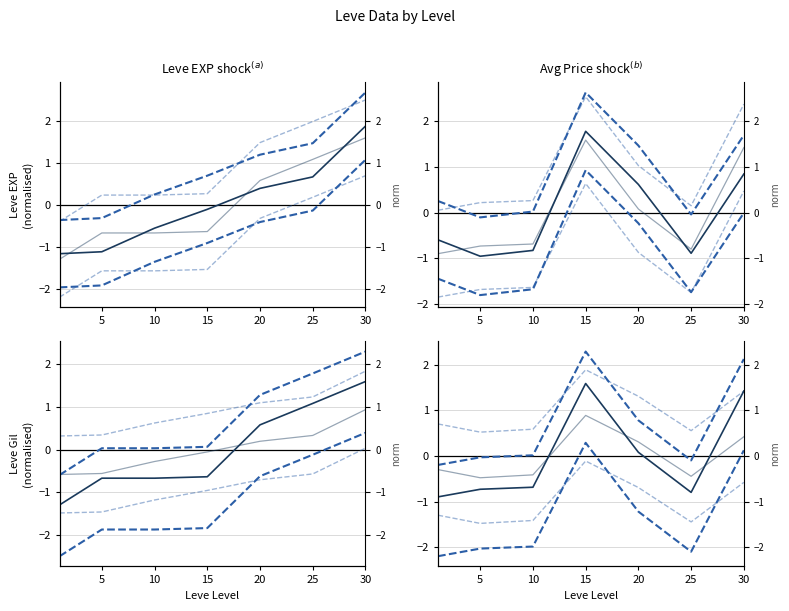

At how many categories does at least one series exceed 0?

7